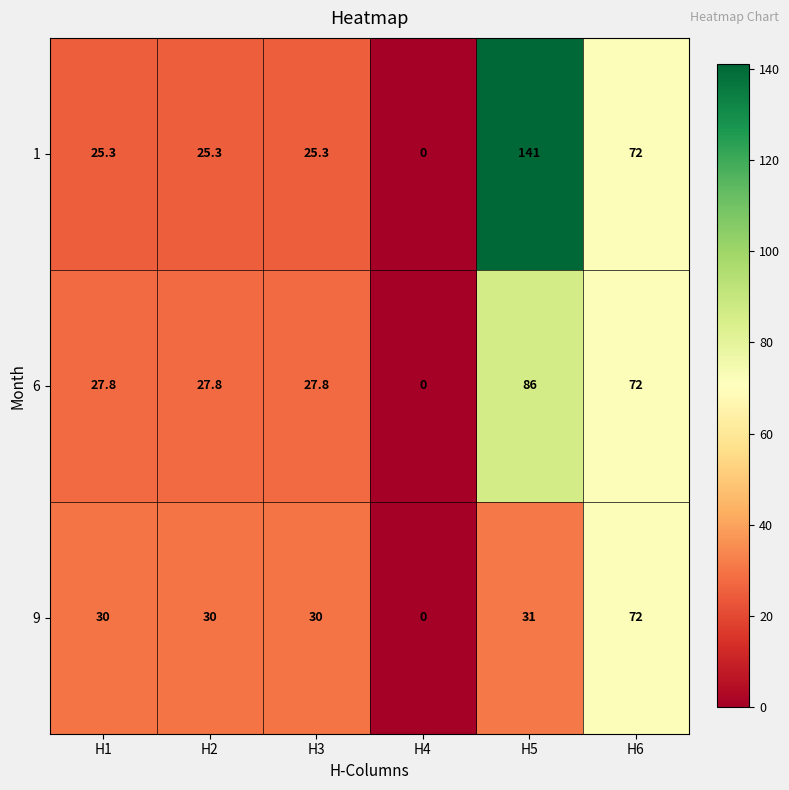

At H1, list the series in order from smallest to largest.

1, 6, 9